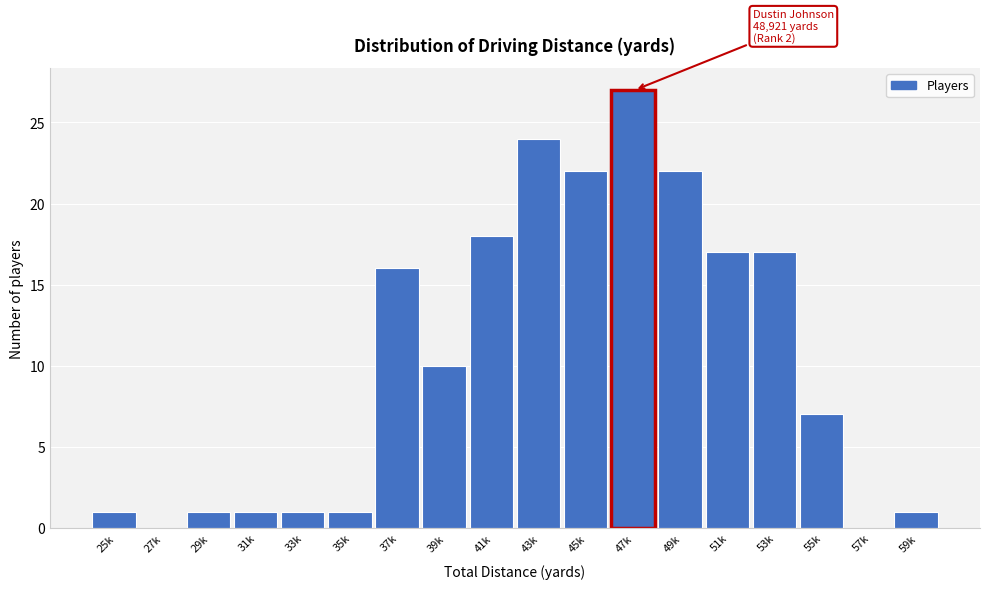

Reading left to right, transcribe all the data shown in this chart.

25k=1	27k=0	29k=1	31k=1	33k=1	35k=1	37k=16	39k=10	41k=18	43k=24	45k=22	47k=27	49k=22	51k=17	53k=17	55k=7	57k=0	59k=1